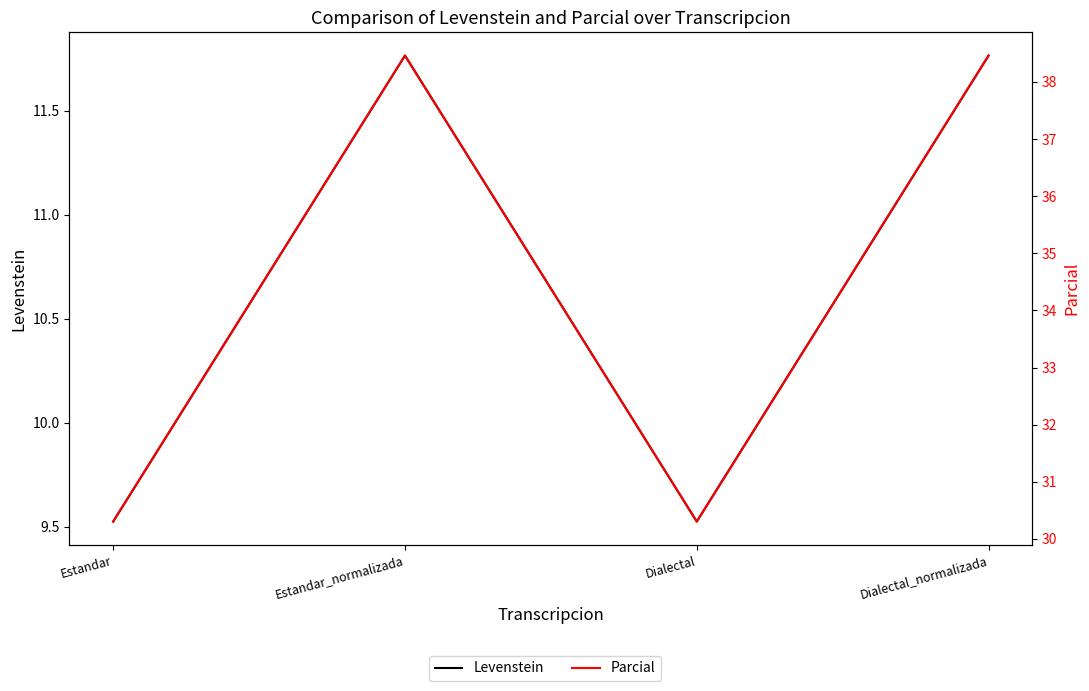

At which category does Parcial reach its first local valley?

Dialectal